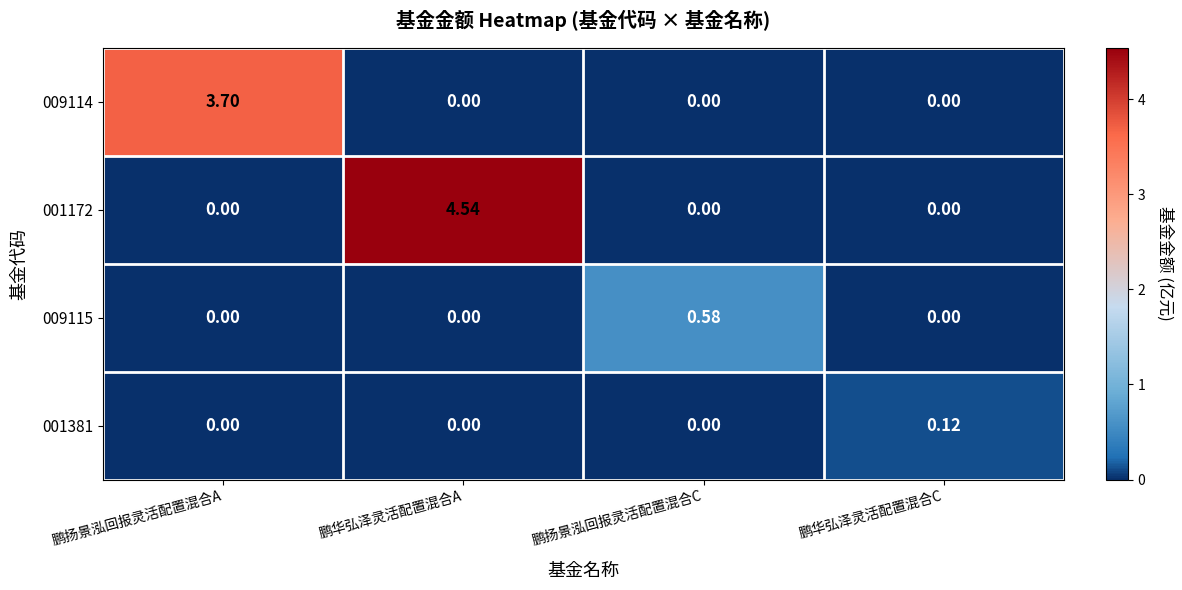

At which label does 001381 reach its peak?

鹏华弘泽灵活配置混合C